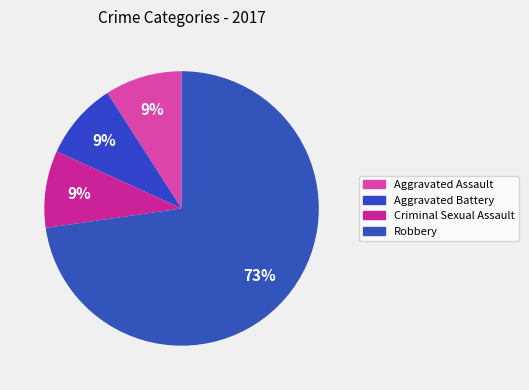

What percentage is the Aggravated Assault slice, to the nearest percent?

9%